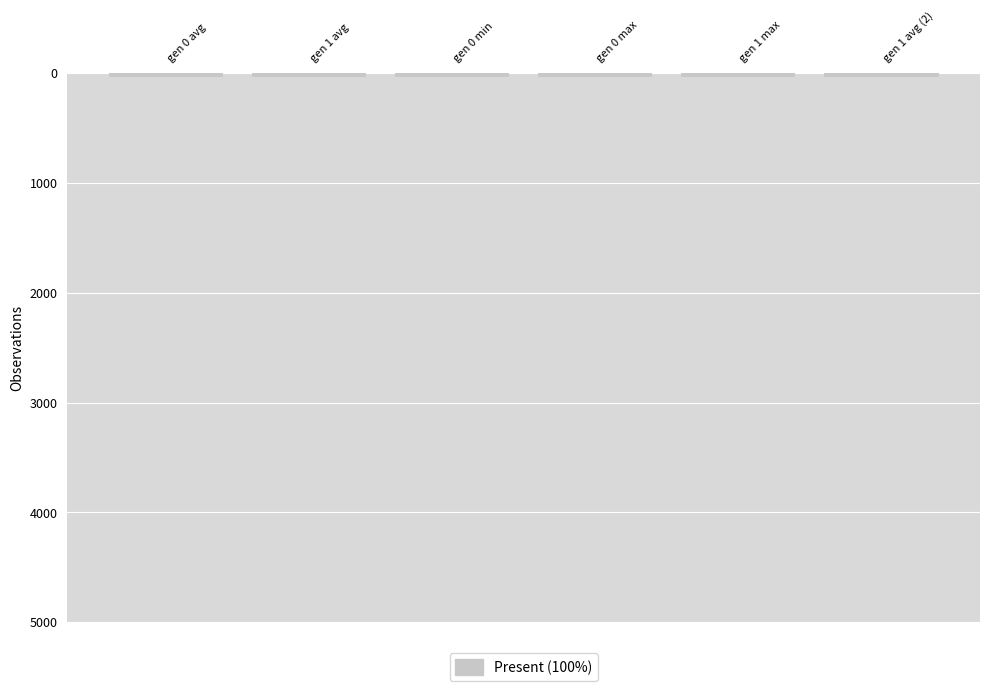

True or false: the data shows 31.0 at gen 0 max.

True